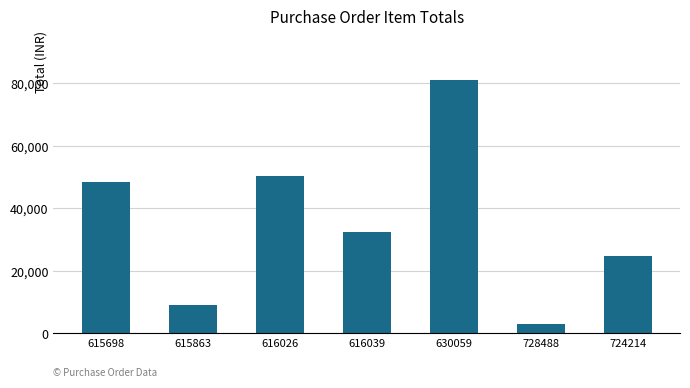

Reading right to left, what are all the values shown in this chart?

724214=24900	728488=3050	630059=80960	616039=32605	616026=50526	615863=9000	615698=48310